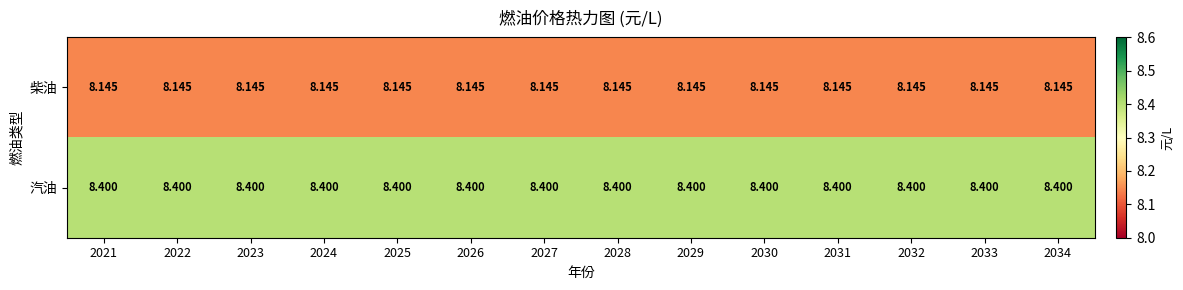

What is the total value across all series at 2033?

16.5